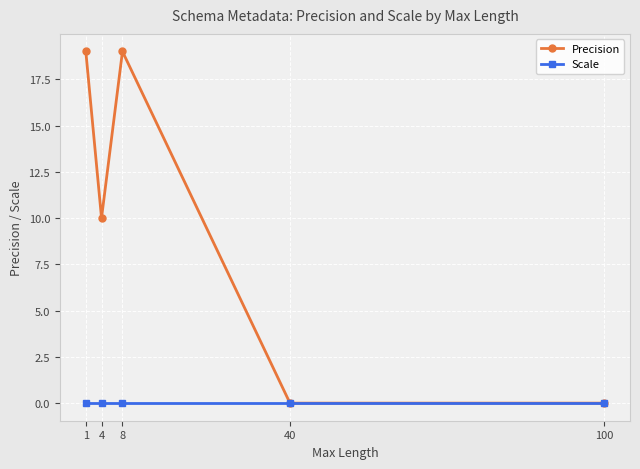

List the series in order of their overall mean, lowest first.

Scale, Precision